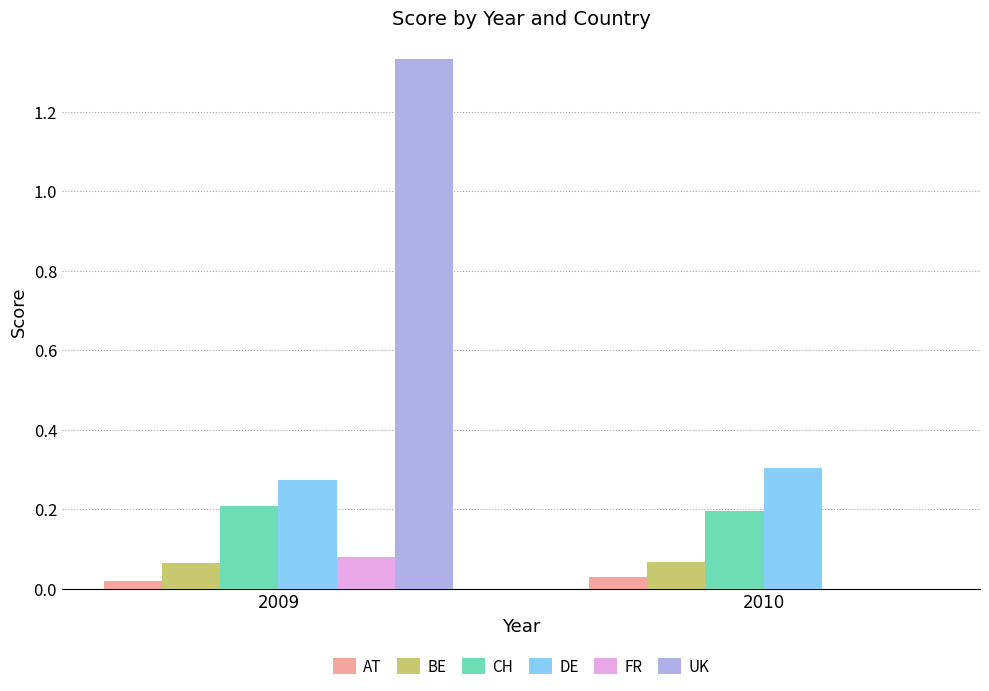

What is the sum of all CH values?

0.4